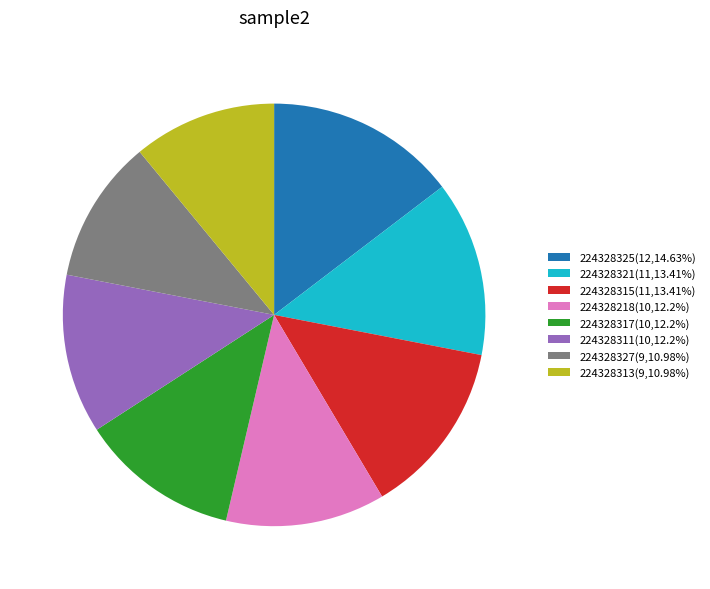

Combined, do 224328313(9,10.98%) and 224328315(11,13.41%) account for over 50%?

No